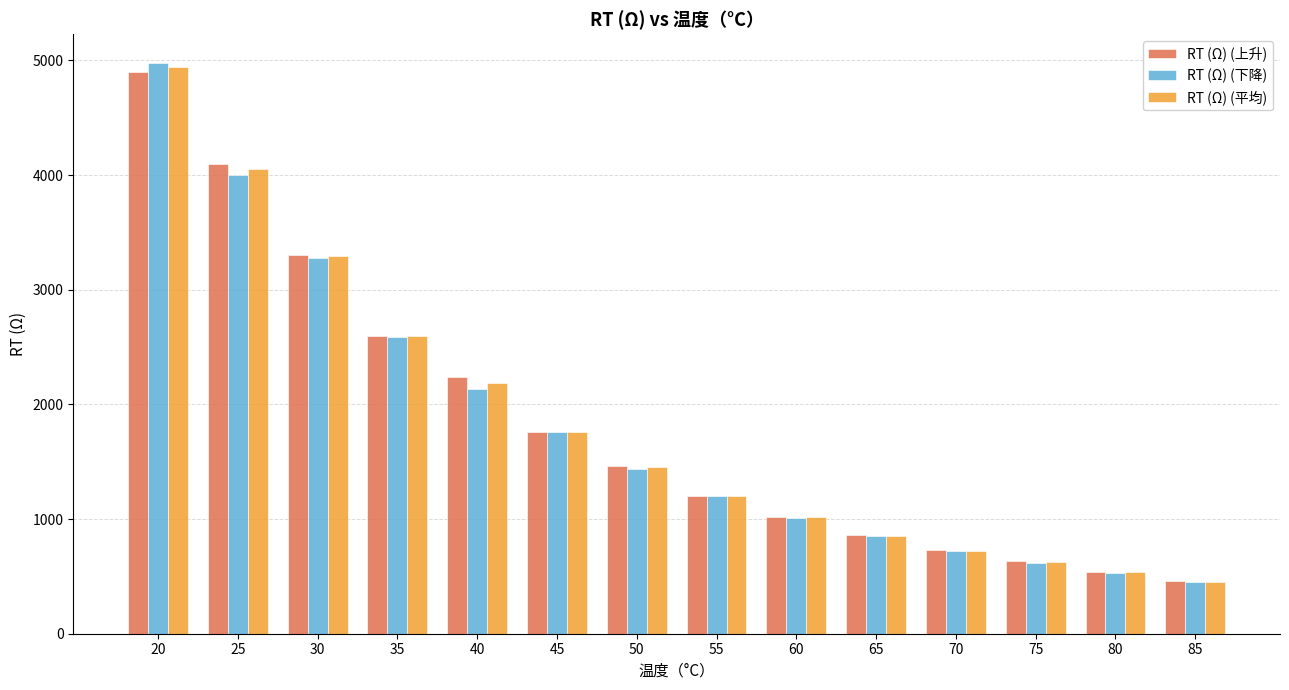

Is it true that RT (Ω) (上升) equals 869 at 50?

False